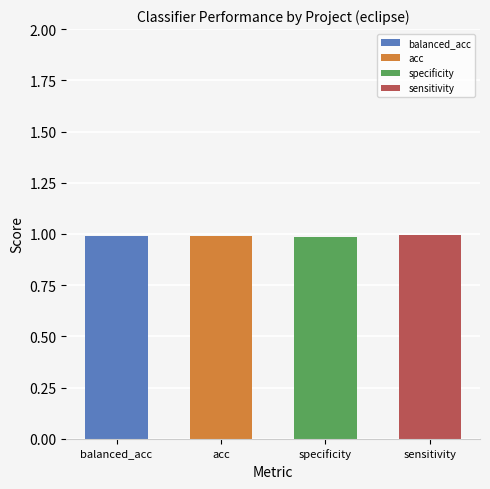

Reading right to left, transcribe all the data shown in this chart.

1.0	1.0	1.0	1.0